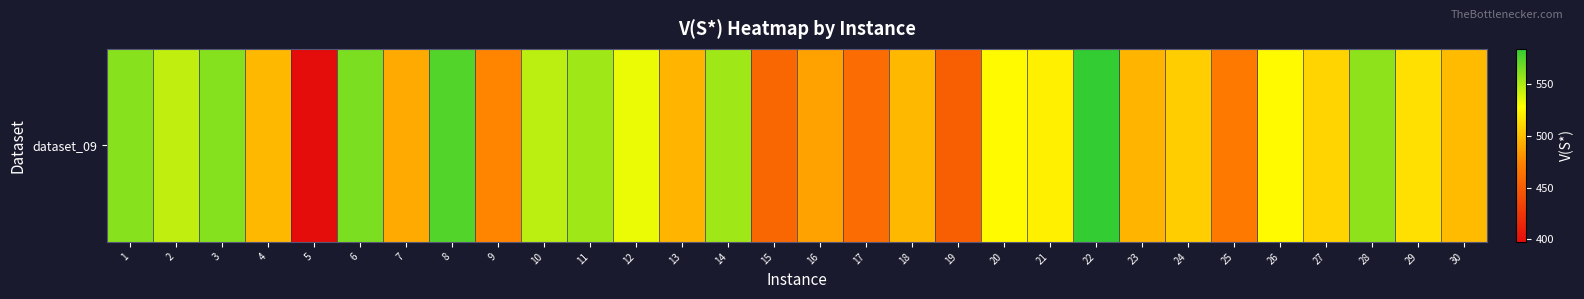

How many series are shown in this chart?

1